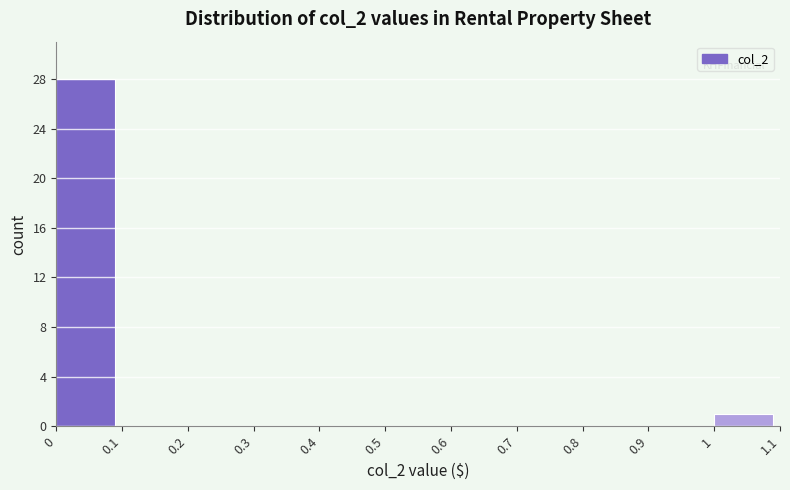

Reading left to right, list every bar in this chart as the range it spans on the x-axis followed by its height. The values are not printed on the chart, so give them approximately, as read against the axis.

0 to 0.1: 28
0.1 to 0.2: 0
0.2 to 0.3: 0
0.3 to 0.4: 0
0.4 to 0.5: 0
0.5 to 0.6: 0
0.6 to 0.7: 0
0.7 to 0.8: 0
0.8 to 0.9: 0
0.9 to 1: 0
1 to 1.1: 1